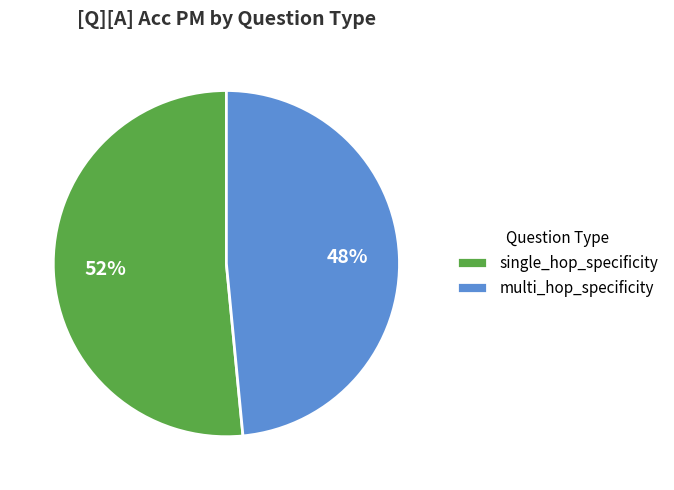

Which slice is the smallest?

multi_hop_specificity